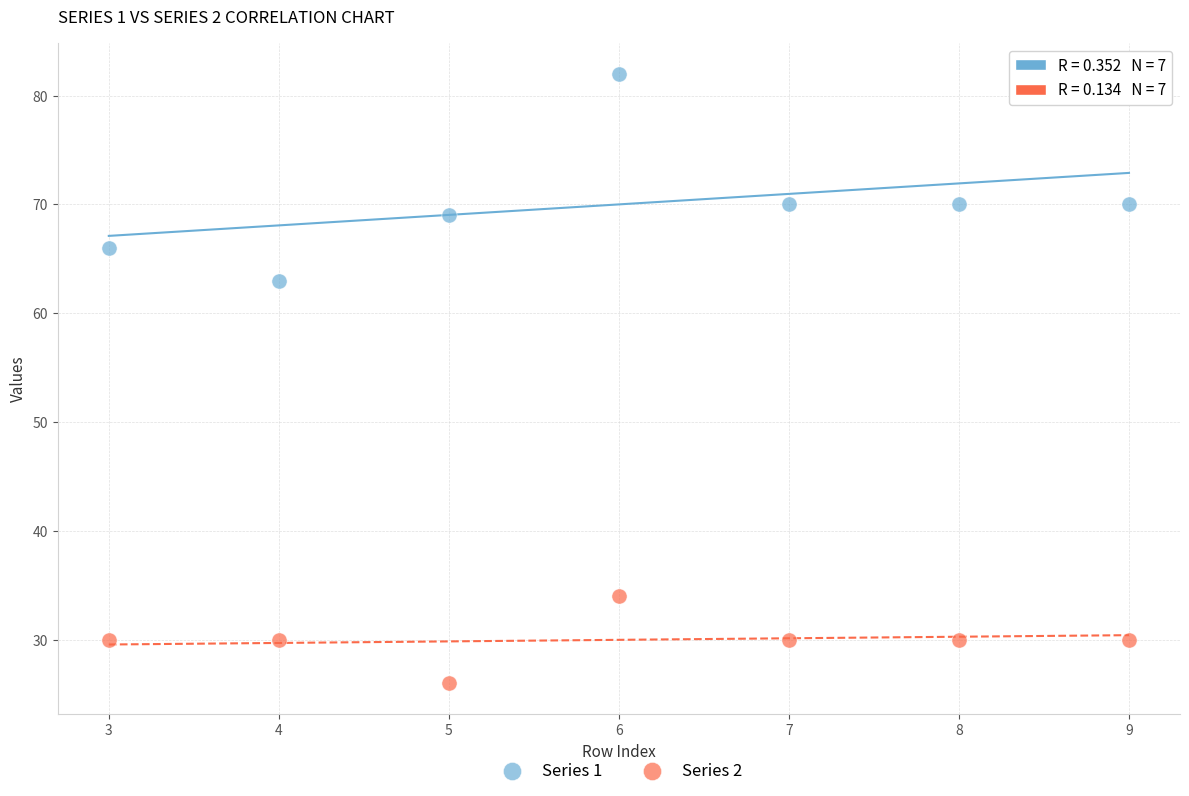

Which series has the widest spread of Y values?

Series 1